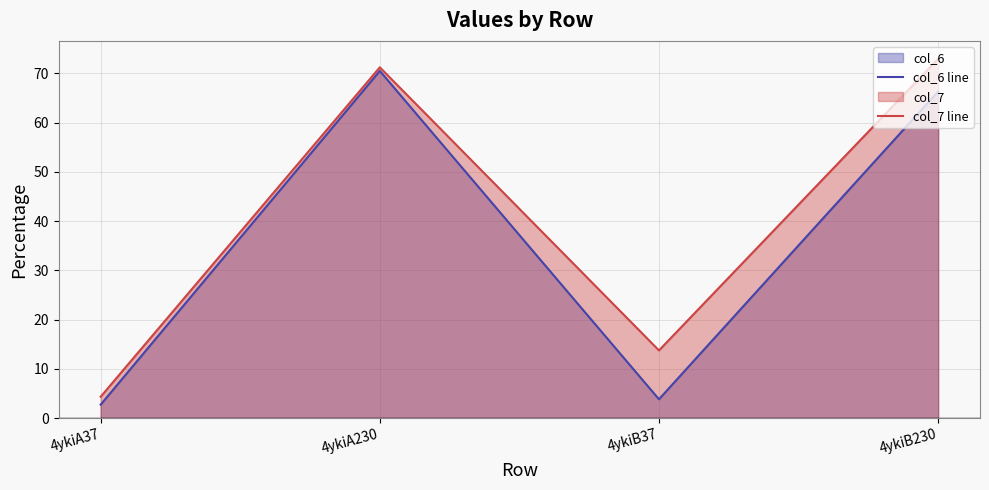

What is the total value across all series at 4ykiB37?

17.6